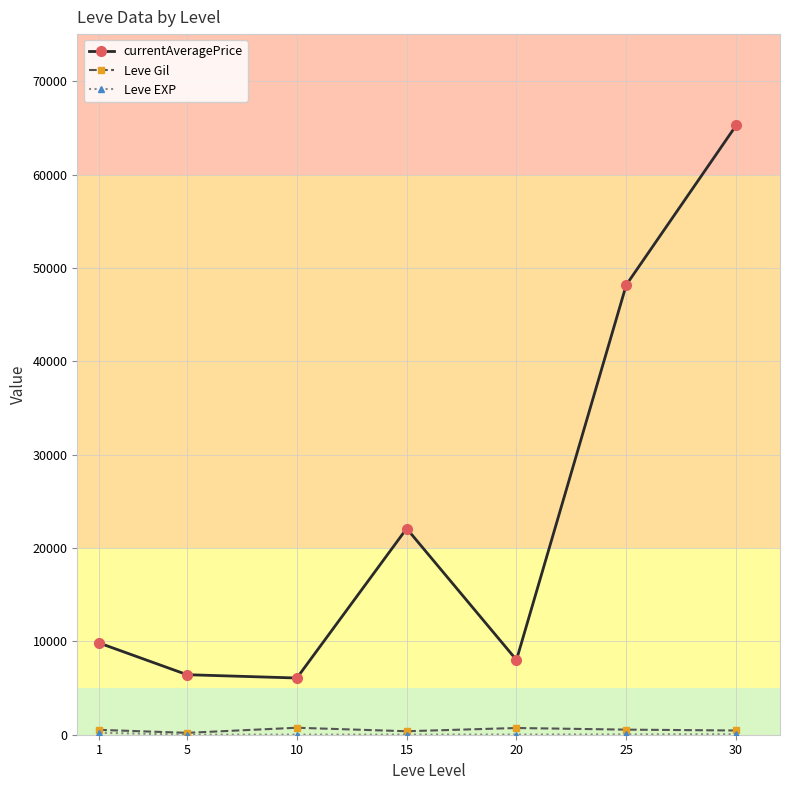

What is the difference between the maximum and second lowest values in the currentAveragePrice series?

58820.8